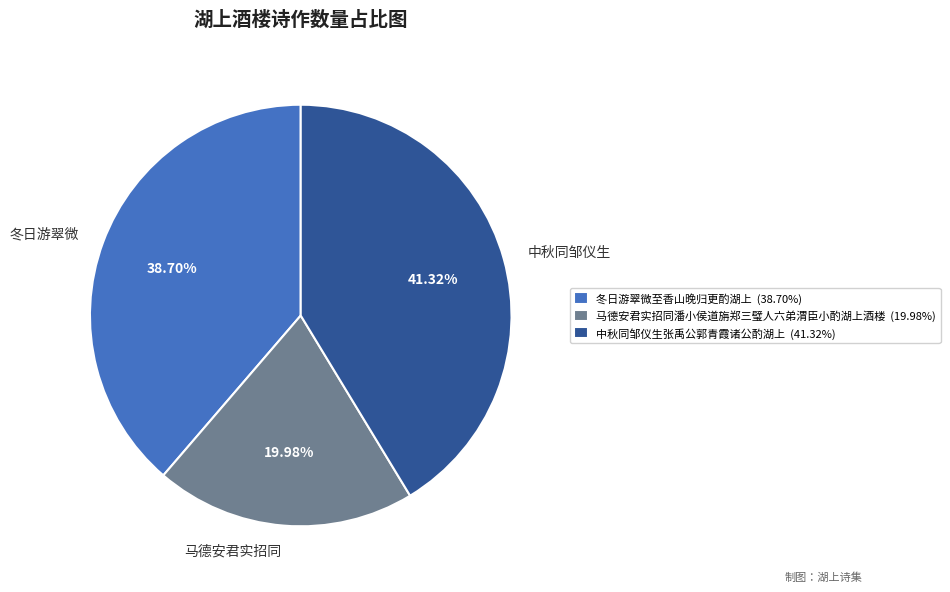

What percentage is the 马德安君实招同潘小侯道旃郑三璧人六弟渭臣小酌湖上酒楼 slice, to the nearest percent?

20%